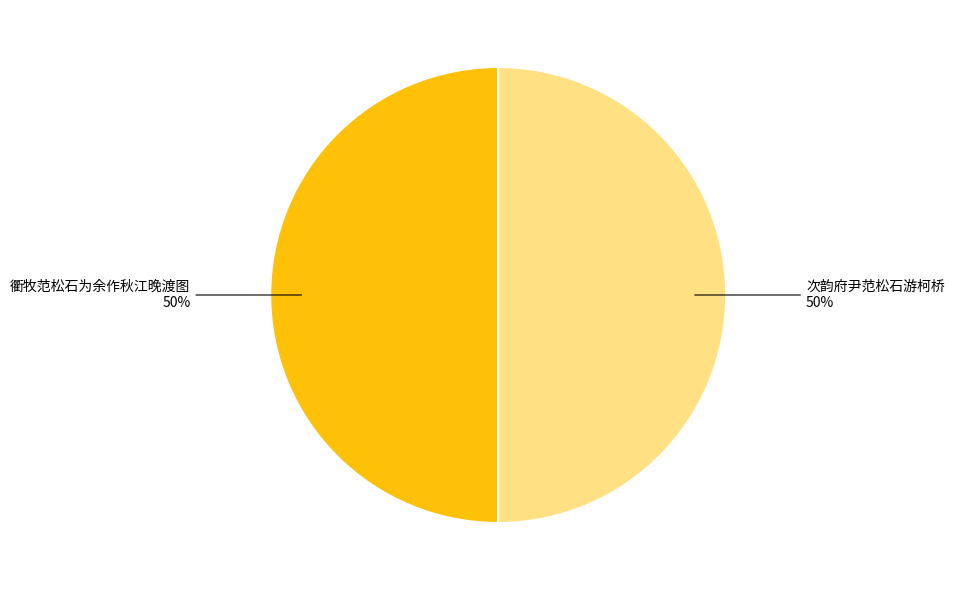

Count the number of slices in the pie.

2